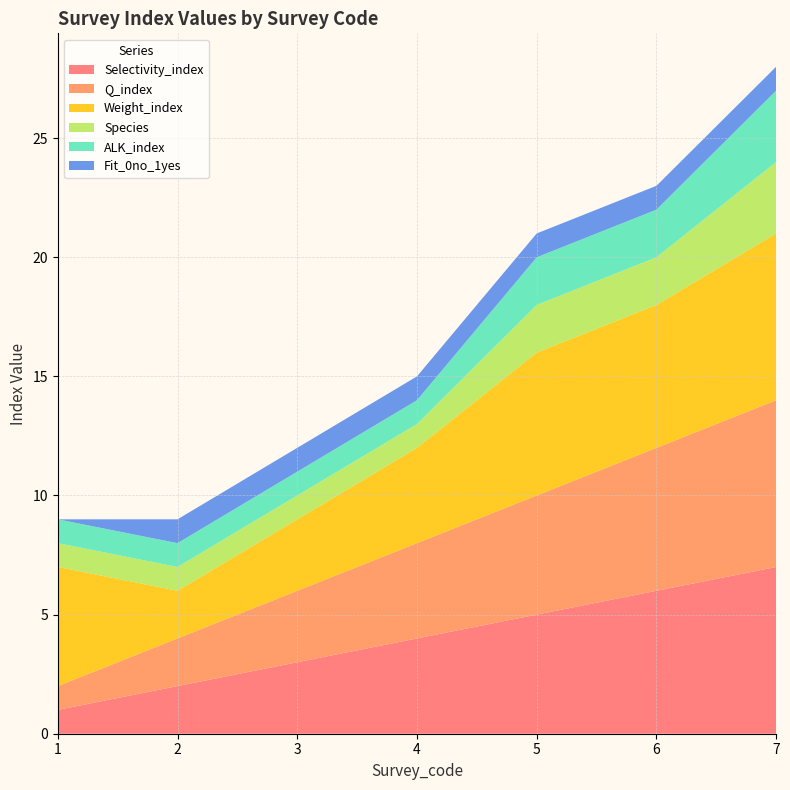

Reading left to right, list all the values displayed in this chart.

Selectivity_index: 1	2	3	4	5	6	7
Q_index: 1	2	3	4	5	6	7
Weight_index: 5	2	3	4	6	6	7
Species: 1	1	1	1	2	2	3
ALK_index: 1	1	1	1	2	2	3
Fit_0no_1yes: 0	1	1	1	1	1	1